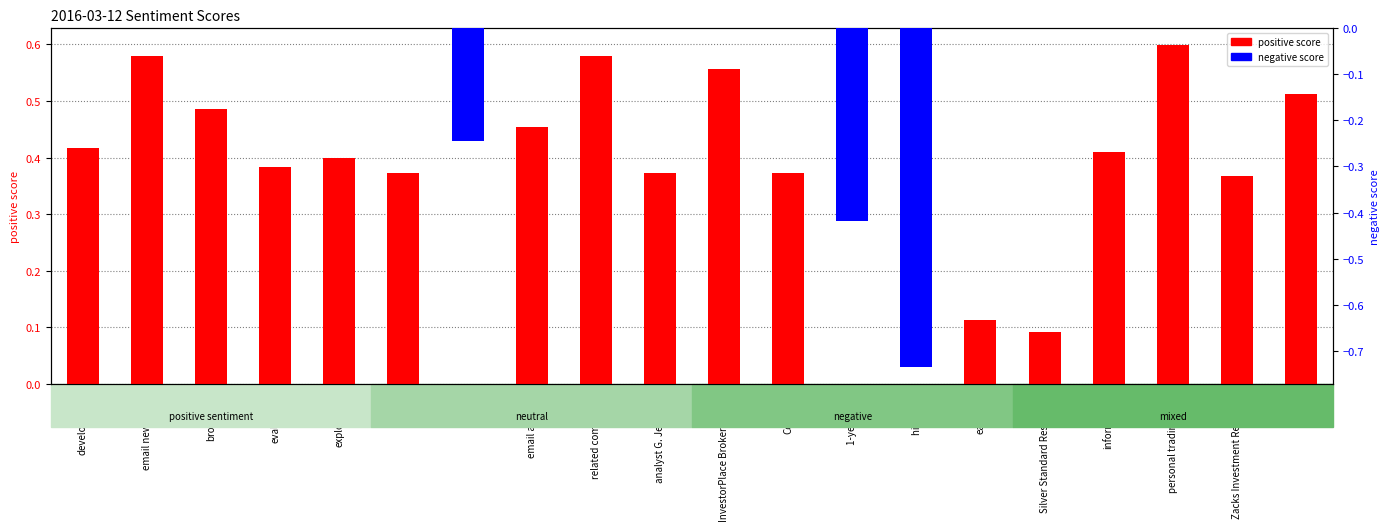

Which series has the widest spread of values?

negative score